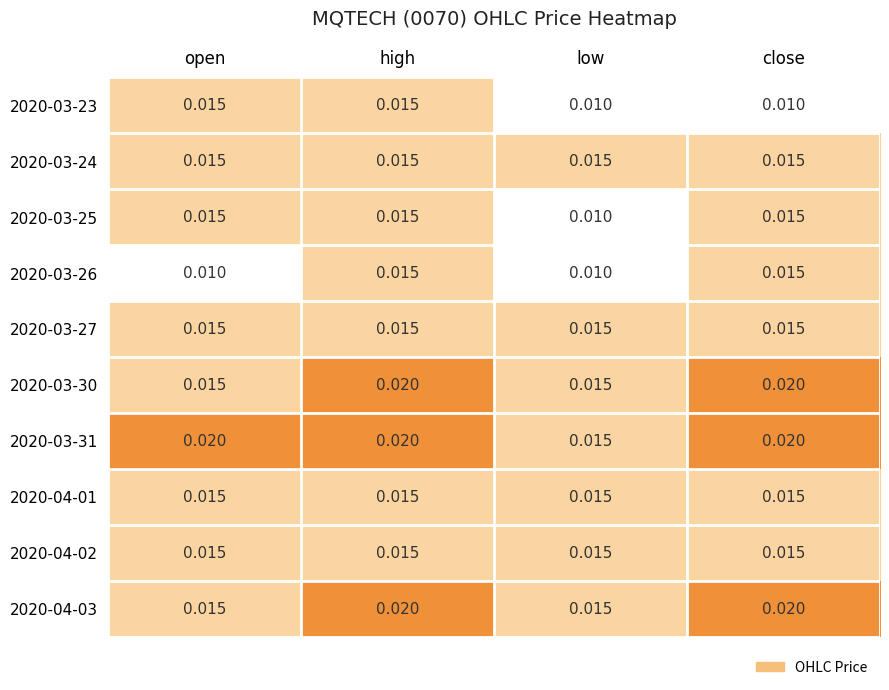

At which category is the sum across all series the highest?

high